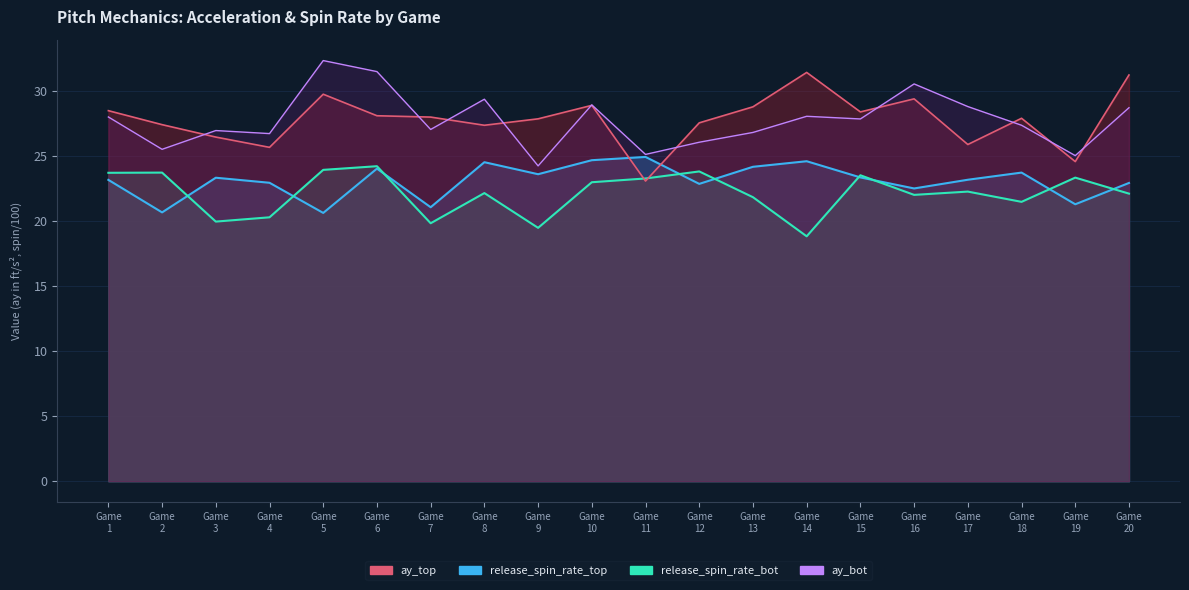

Reading left to right, what are all the values shown in this chart?

ay_top: 28.5	27.4	26.4	25.7	29.7	28.1	28.0	27.4	27.9	28.9	23.1	27.5	28.8	31.4	28.4	29.4	25.9	27.9	24.6	31.2
ay_bot: 28.0	25.5	26.9	26.7	32.3	31.5	27.0	29.4	24.2	28.9	25.1	26.1	26.8	28.0	27.8	30.5	28.8	27.4	25.0	28.7
release_spin_rate_top: 23.2	20.7	23.3	22.9	20.6	24.0	21.1	24.5	23.6	24.7	24.9	22.9	24.2	24.6	23.3	22.5	23.2	23.7	21.3	22.9
release_spin_rate_bot: 23.7	23.7	20.0	20.3	23.9	24.2	19.8	22.1	19.5	23.0	23.3	23.8	21.8	18.8	23.5	22.0	22.3	21.5	23.3	22.1